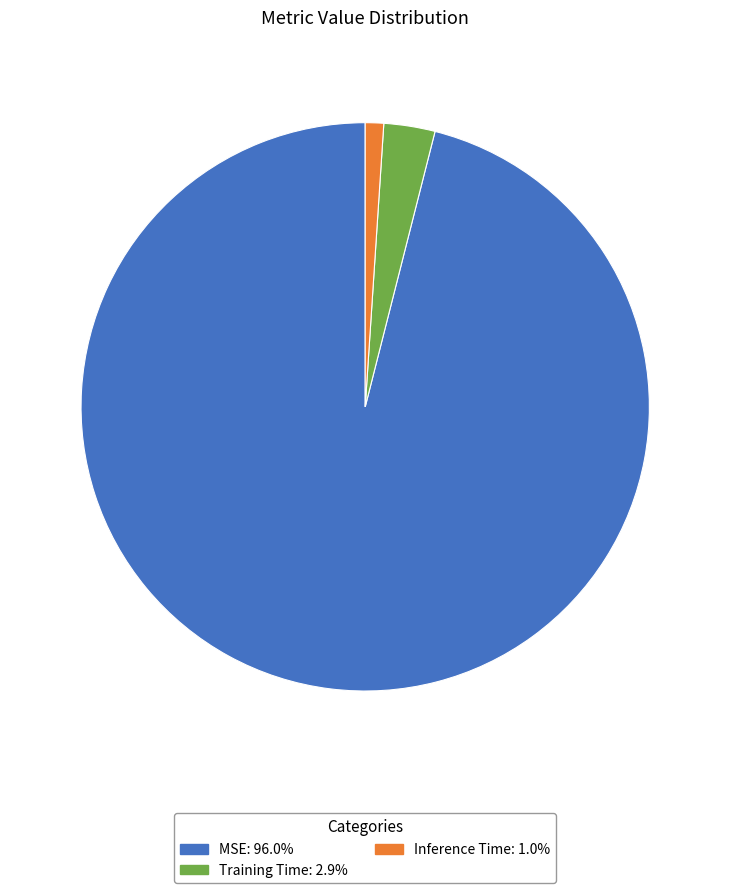

Between MSE and Inference Time, which is larger?

MSE